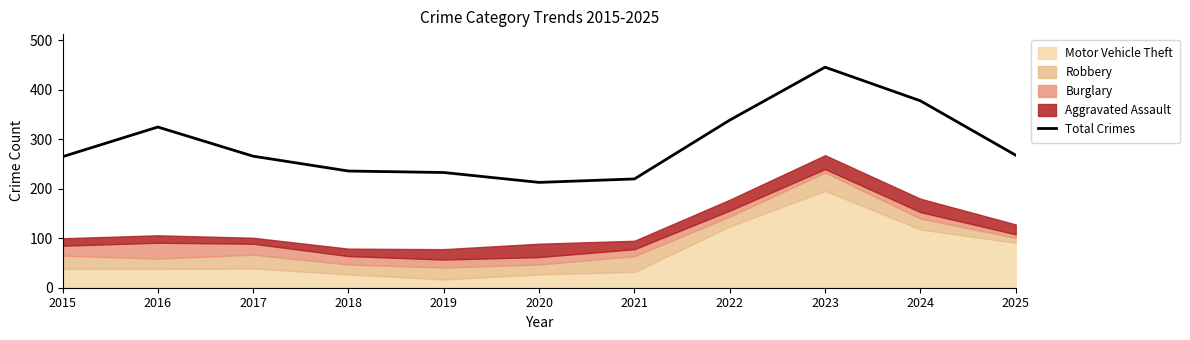

Does the chart have visible grid lines?

No